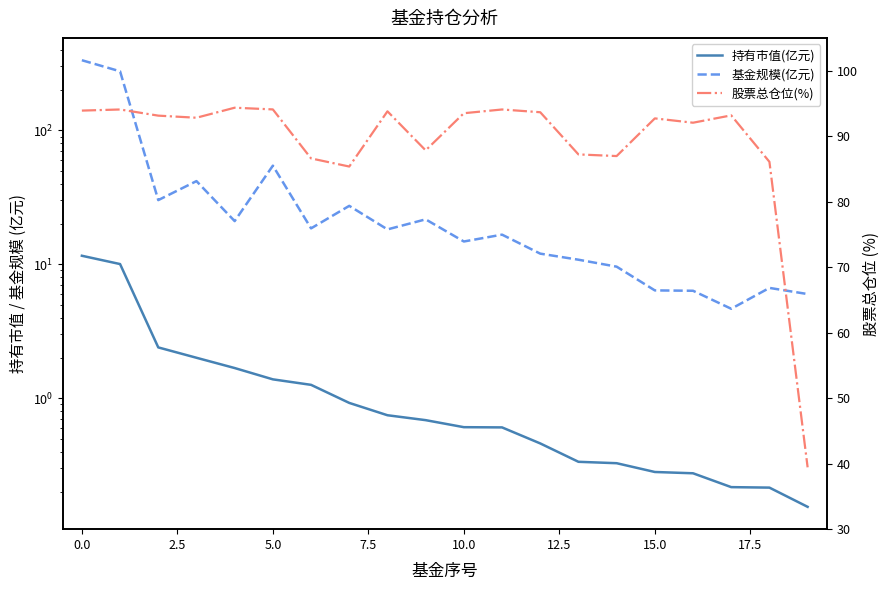

What is the smallest value displayed?

0.2